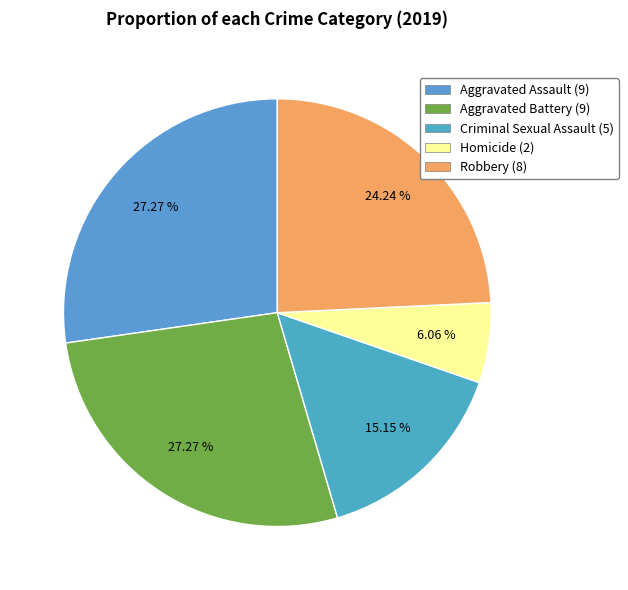

Is the sum of Aggravated Battery and Robbery greater than half?

Yes